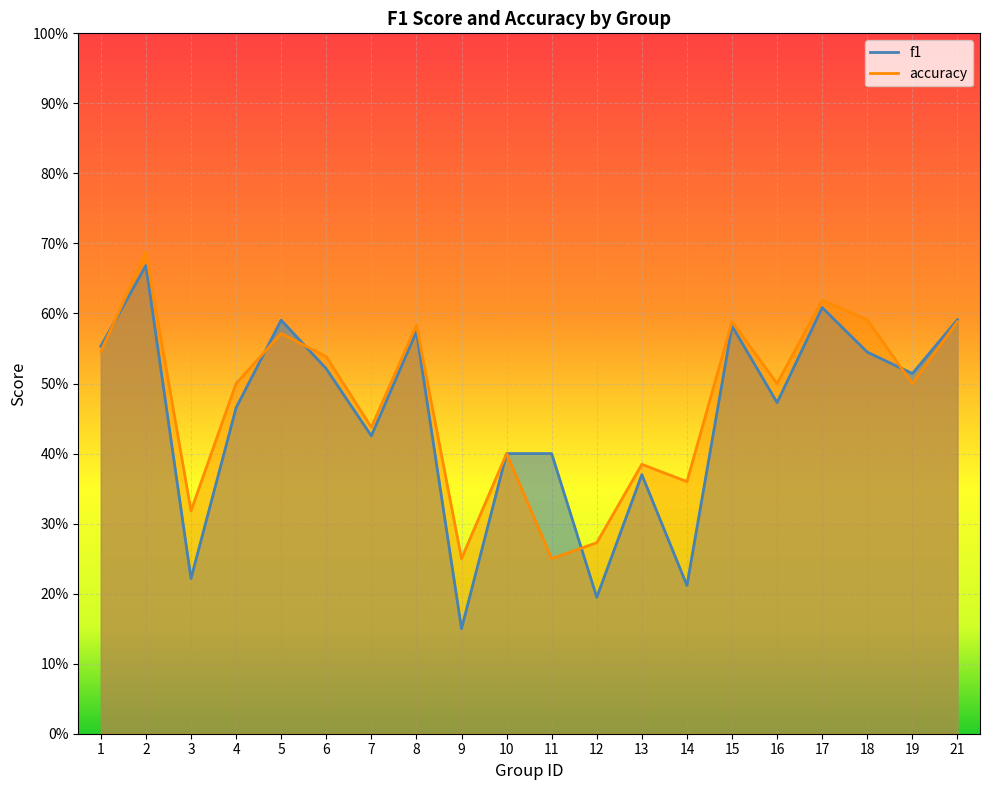

True or false: f1 and accuracy intersect in this chart.

True